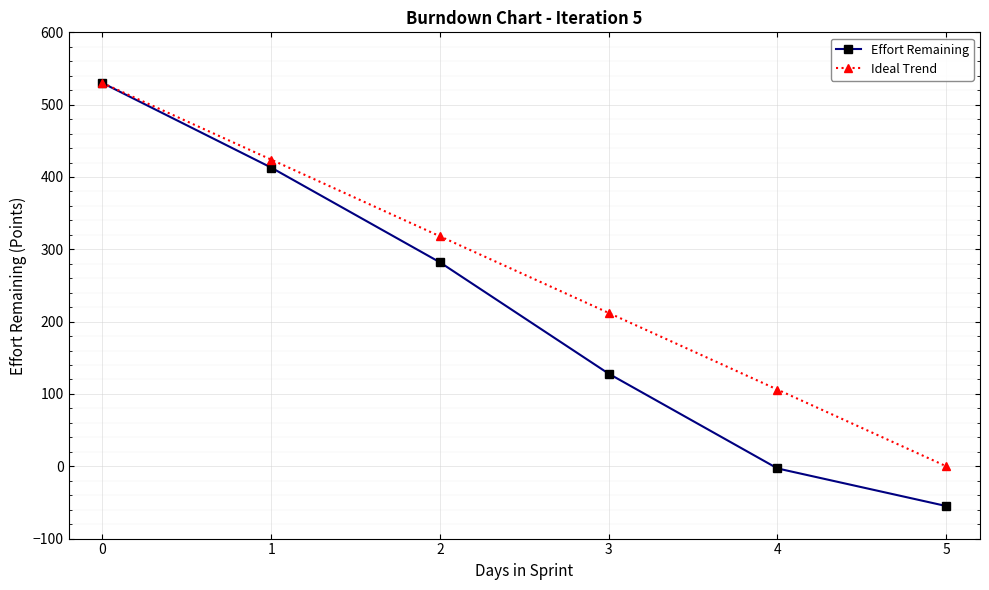

What are all the series names shown in the legend?

Effort Remaining, Ideal Trend